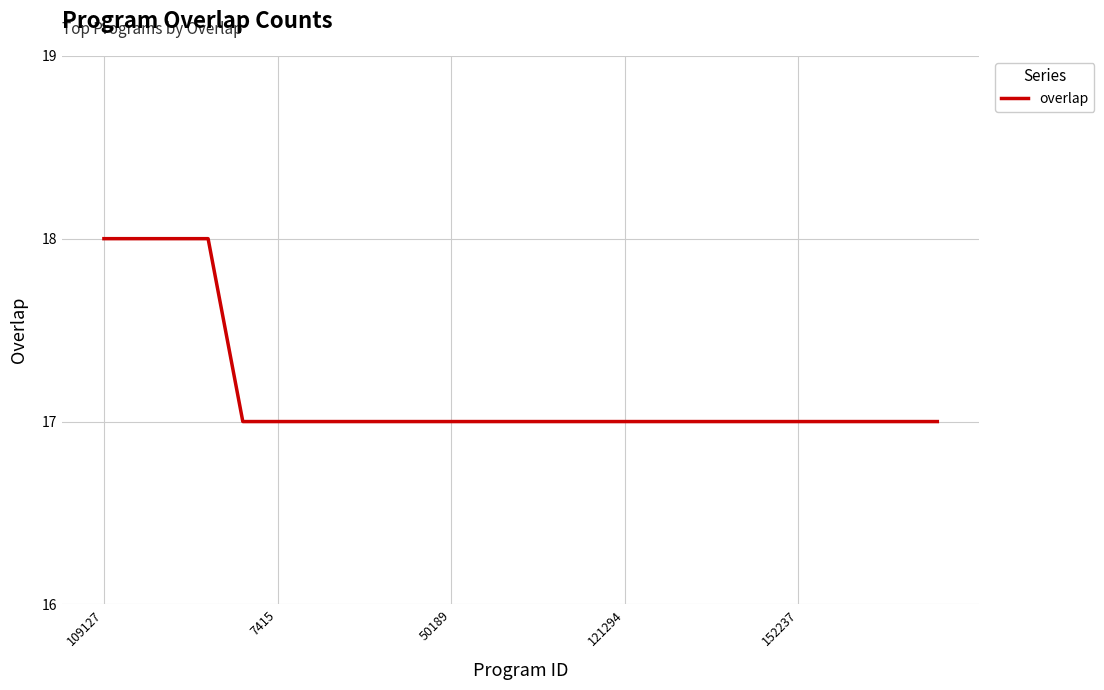

What is the difference between the second highest and second lowest values?

1